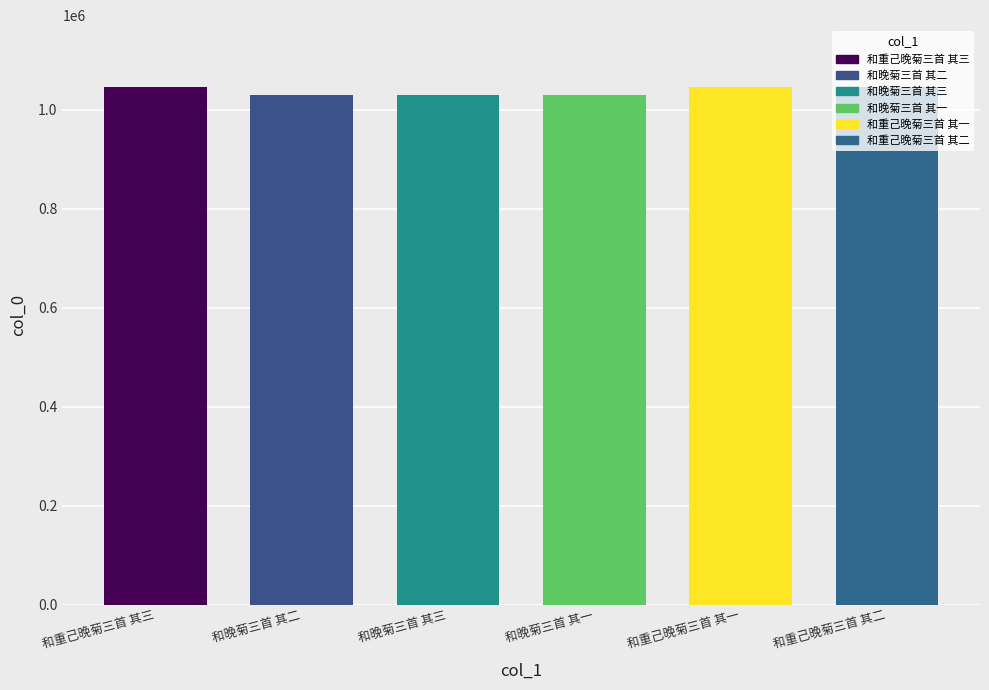

What is the ratio of the value at 和晚菊三首 其一 to the value at 和重己晚菊三首 其一?

1.0